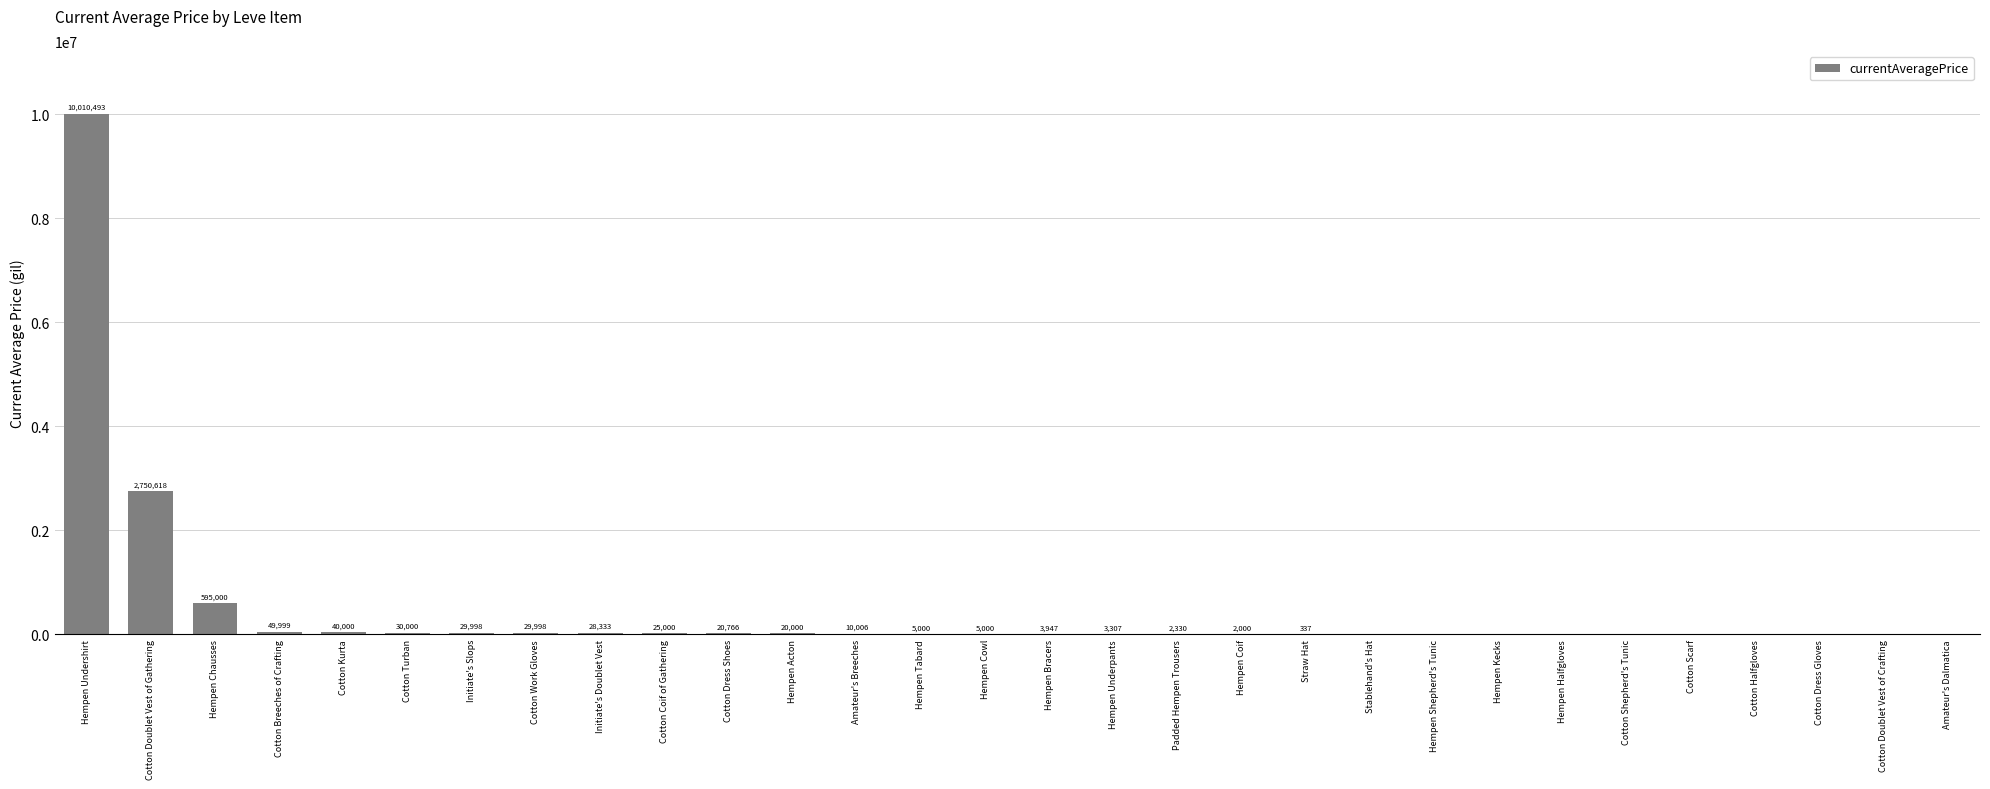

The value at Padded Hempen Trousers is 2330.7. True or false?

True